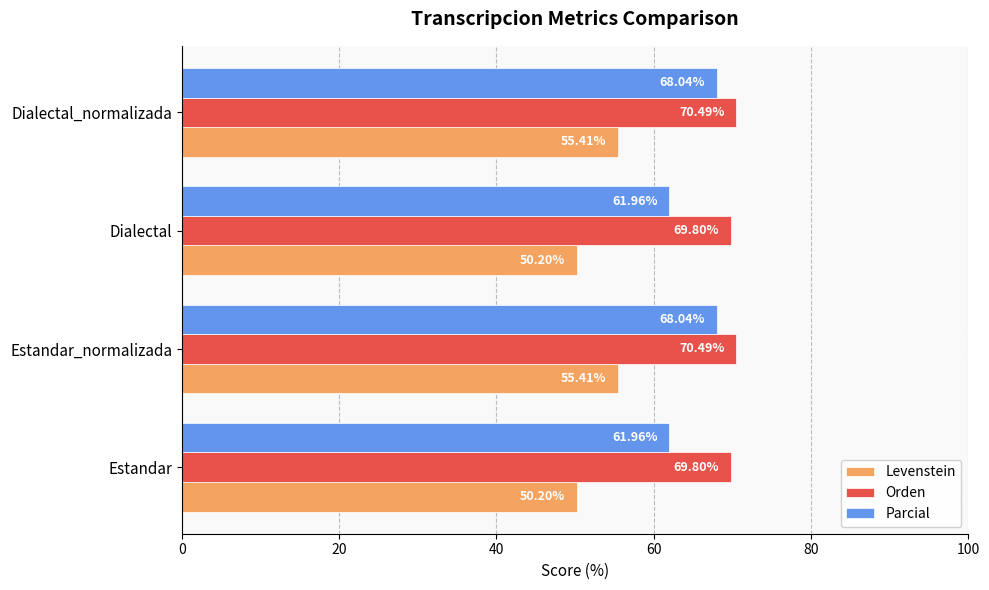

Rank the series at Estandar_normalizada from lowest to highest value.

Levenstein, Parcial, Orden